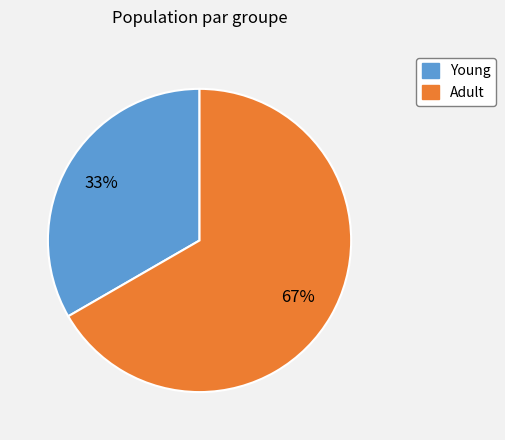

How many segments does this pie chart have?

2